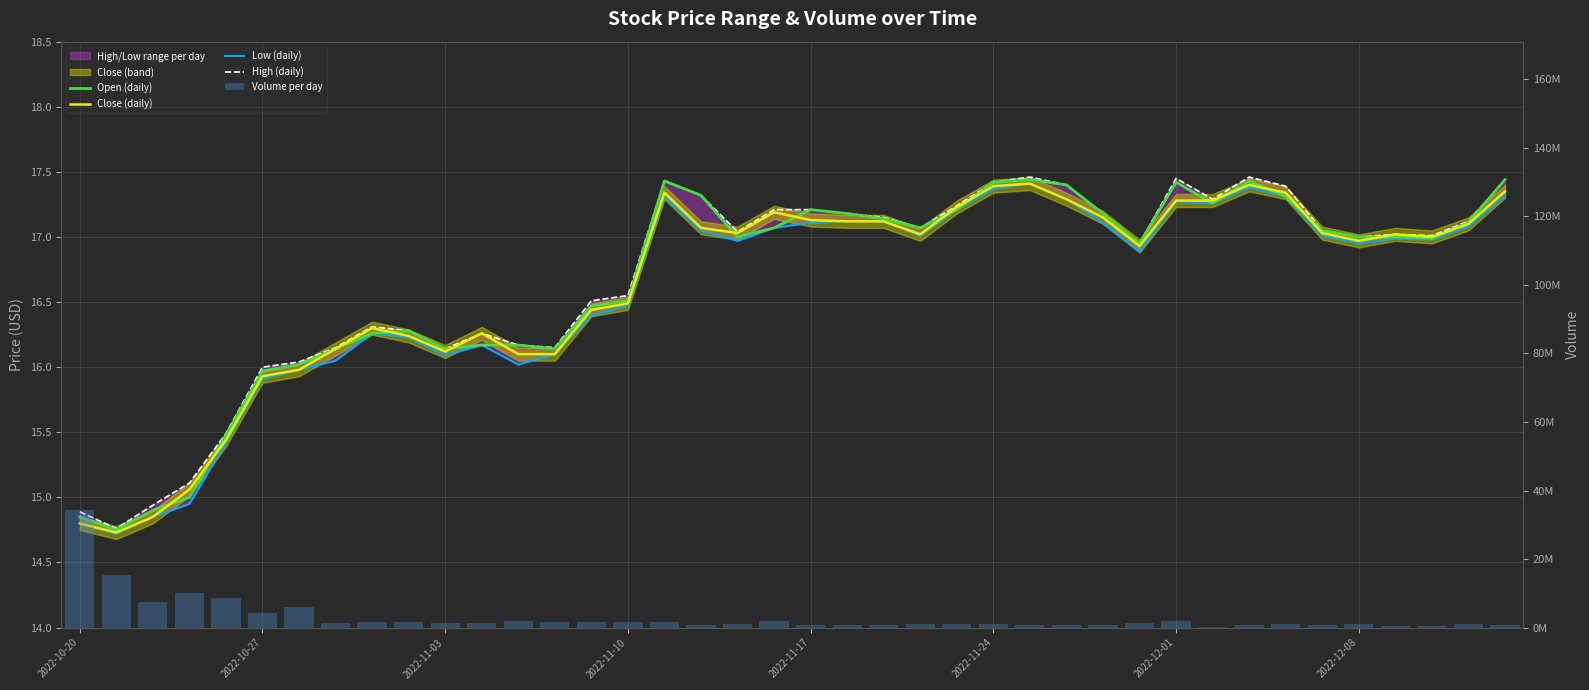

What is the sum of all Low (daily) values?

664.0